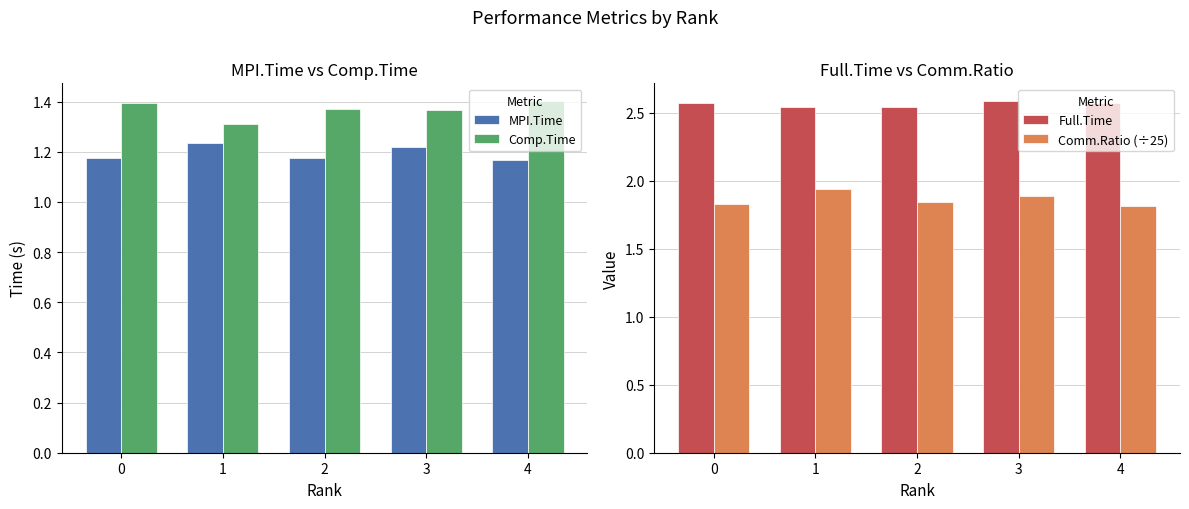

The Full.Time series shows 2.6 at 0. True or false?

True